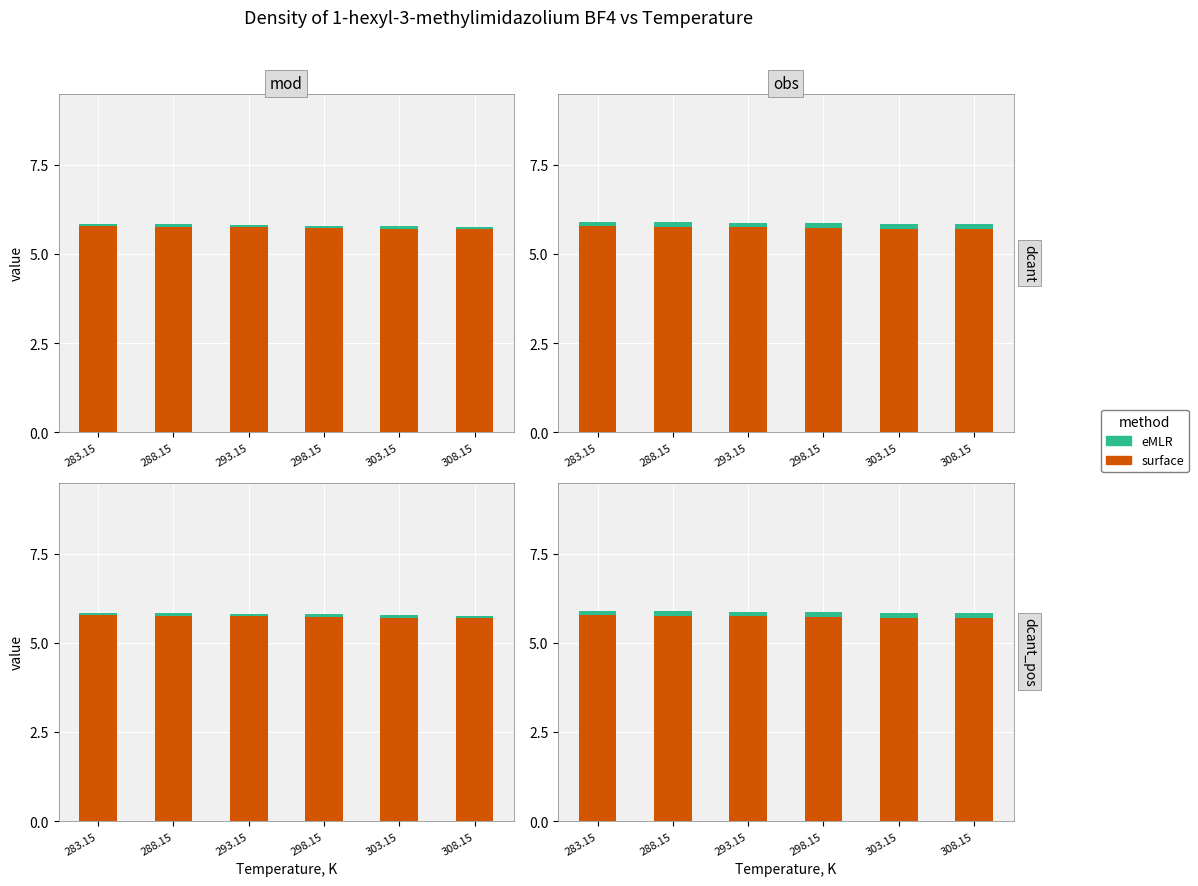

Rank the series at 308.15 from lowest to highest value.

eMLR, surface